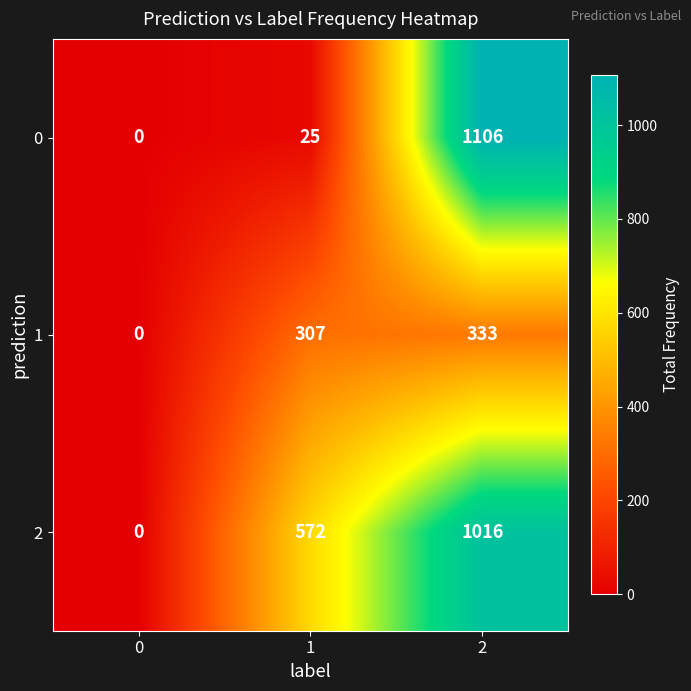

What is the average value of the 1 series?

213